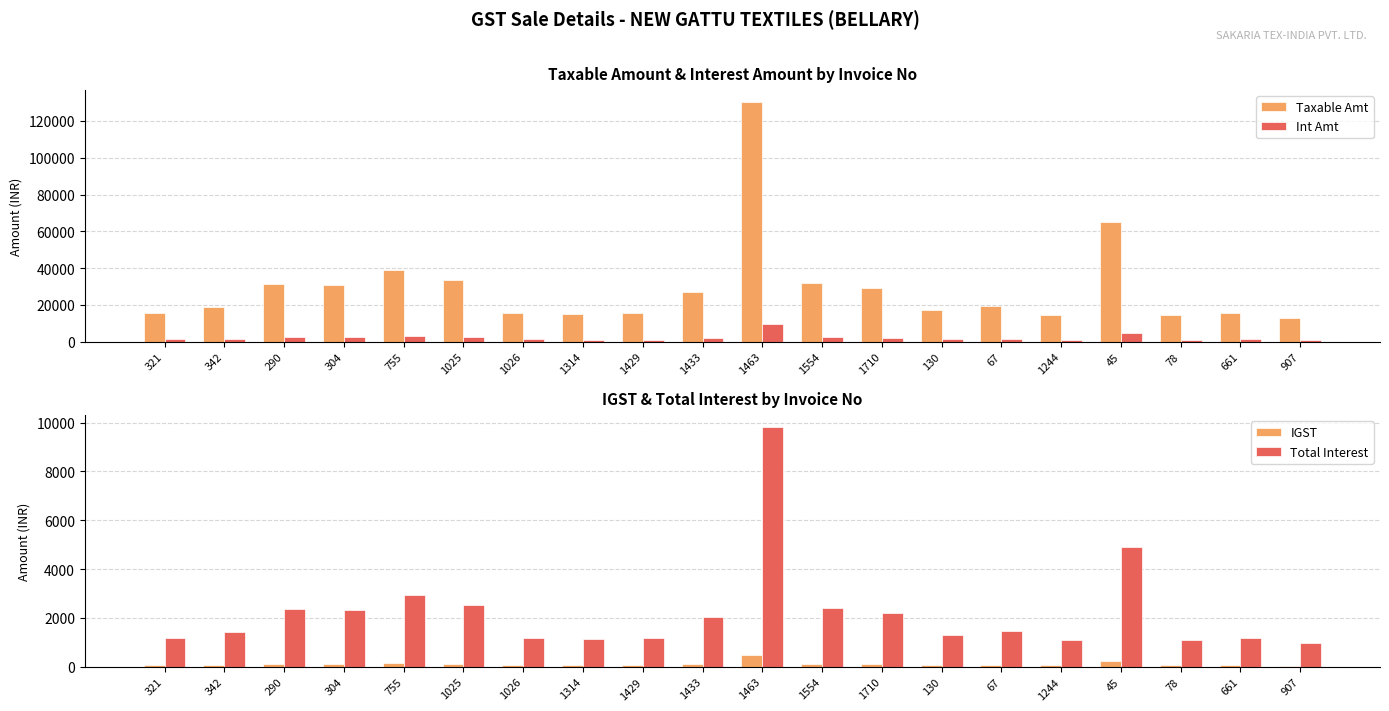

Which series has the largest total across all categories?

Taxable Amt